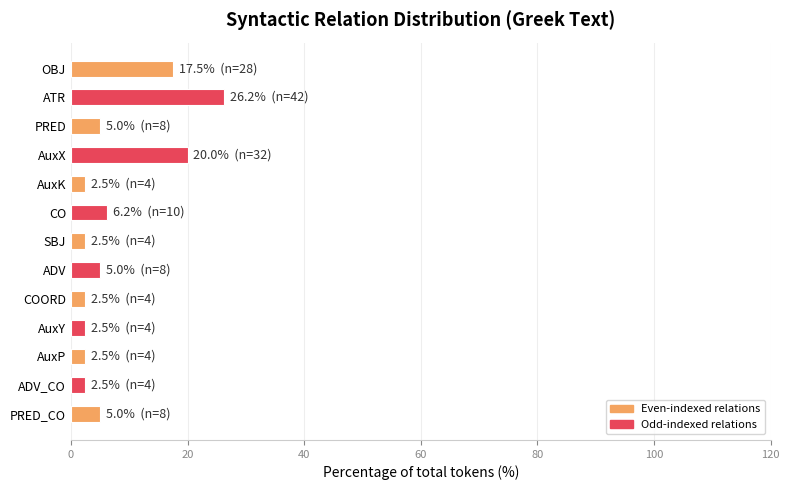

What is the label of the 13th bar from the bottom?

OBJ